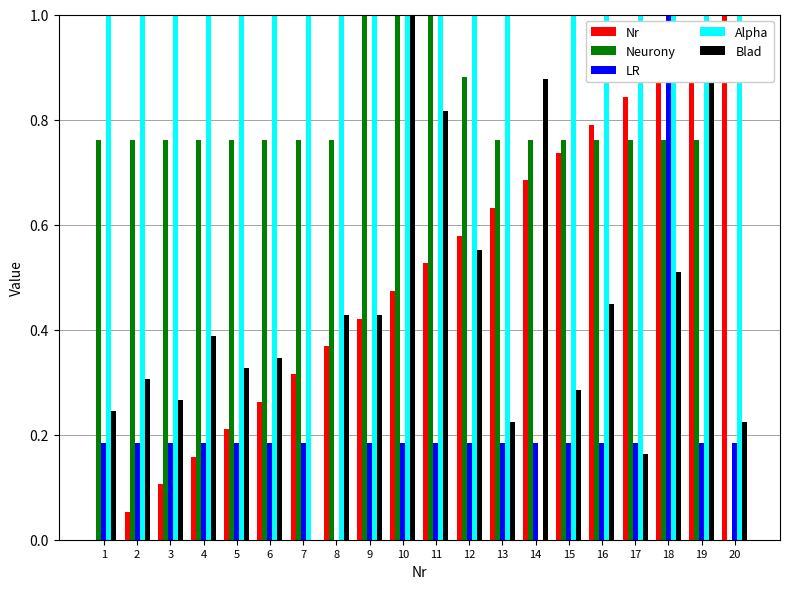

What is the sum of all Nr values?

10.0